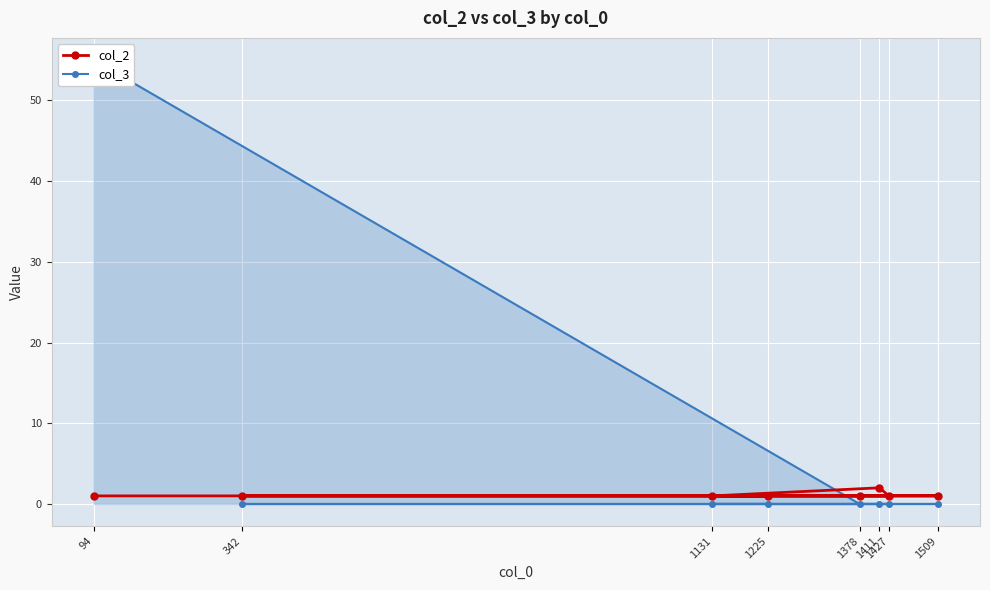

True or false: col_3 has more than 2 interior local peaks.

False